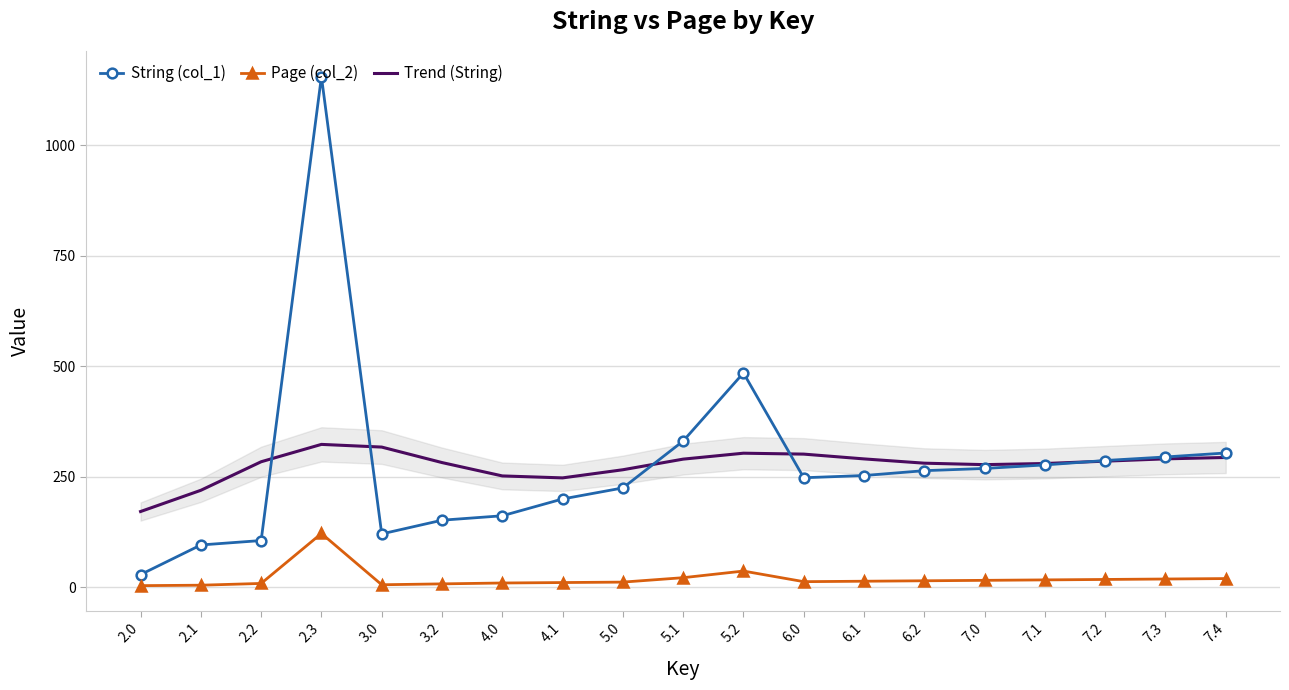

What is the difference between the highest and lowest values at 5.1?

309.0